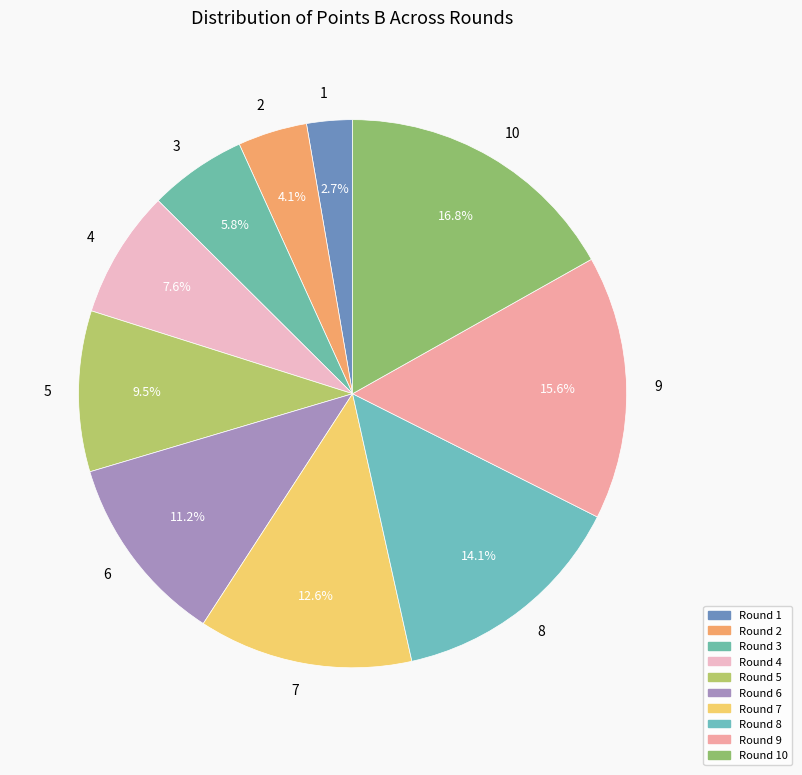

Combined, do 6 and 2 account for over 50%?

No